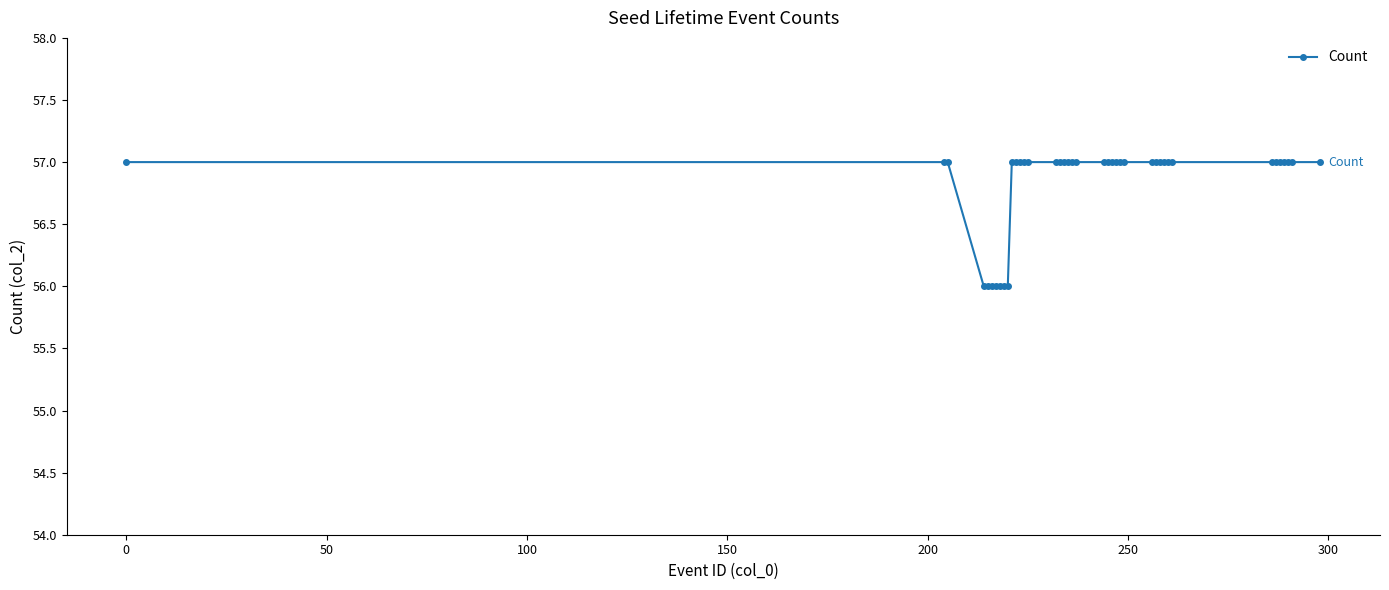

How many values are between 57 and 58?

33